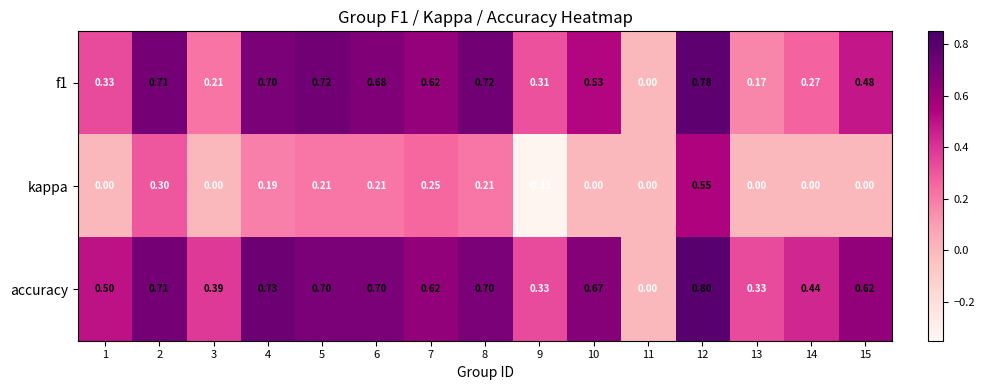

Between 4 and 11, which series saw the biggest shift?

accuracy